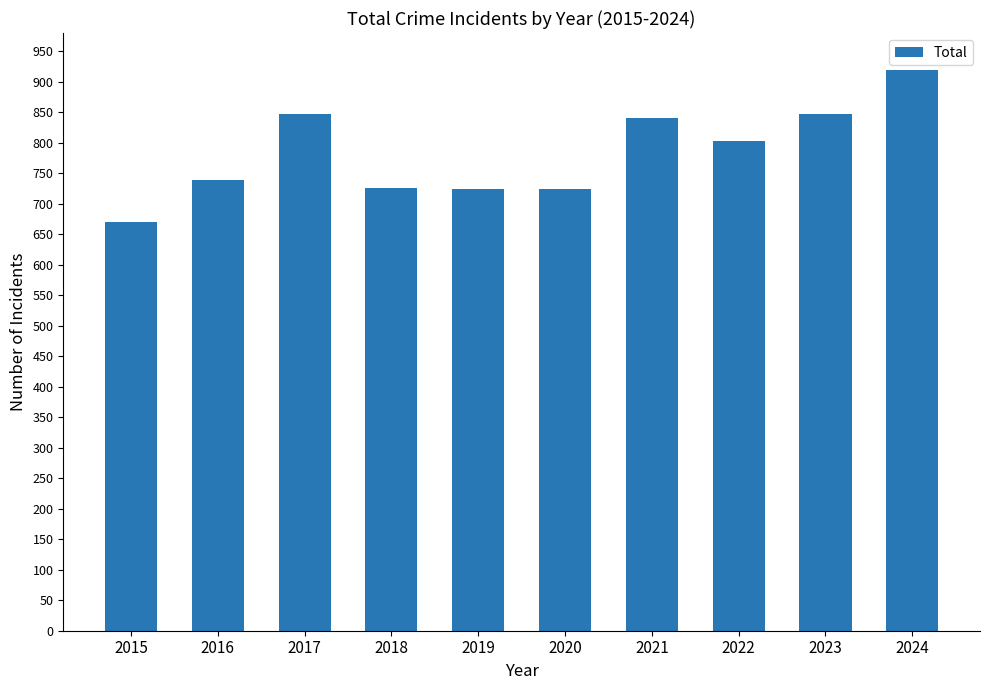

What is the difference between the second highest and minimum values?

178